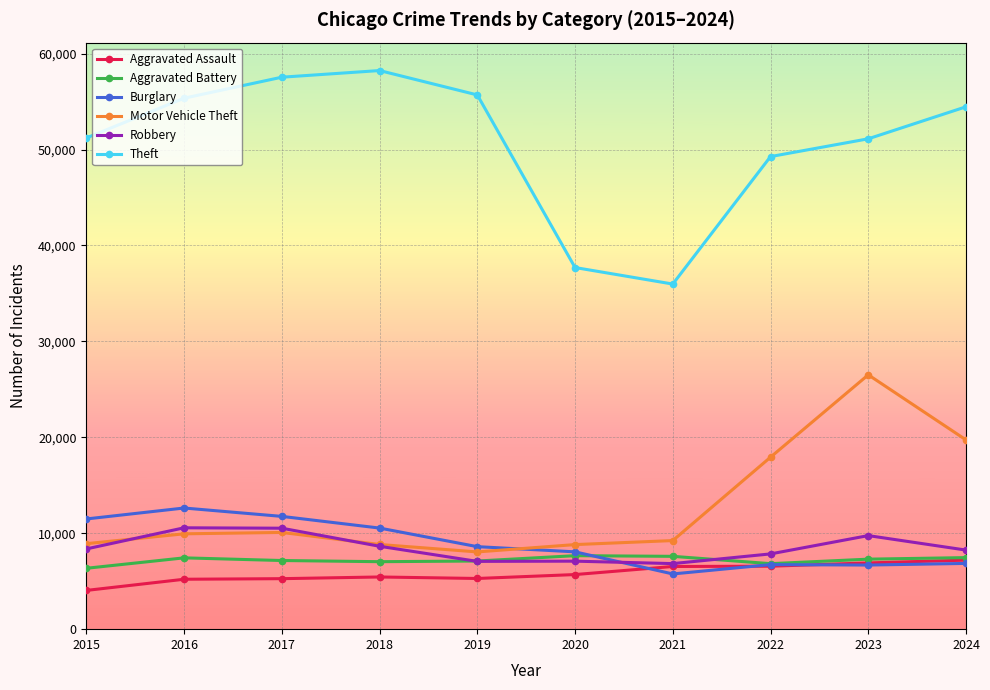

True or false: Theft and Robbery intersect in this chart.

False